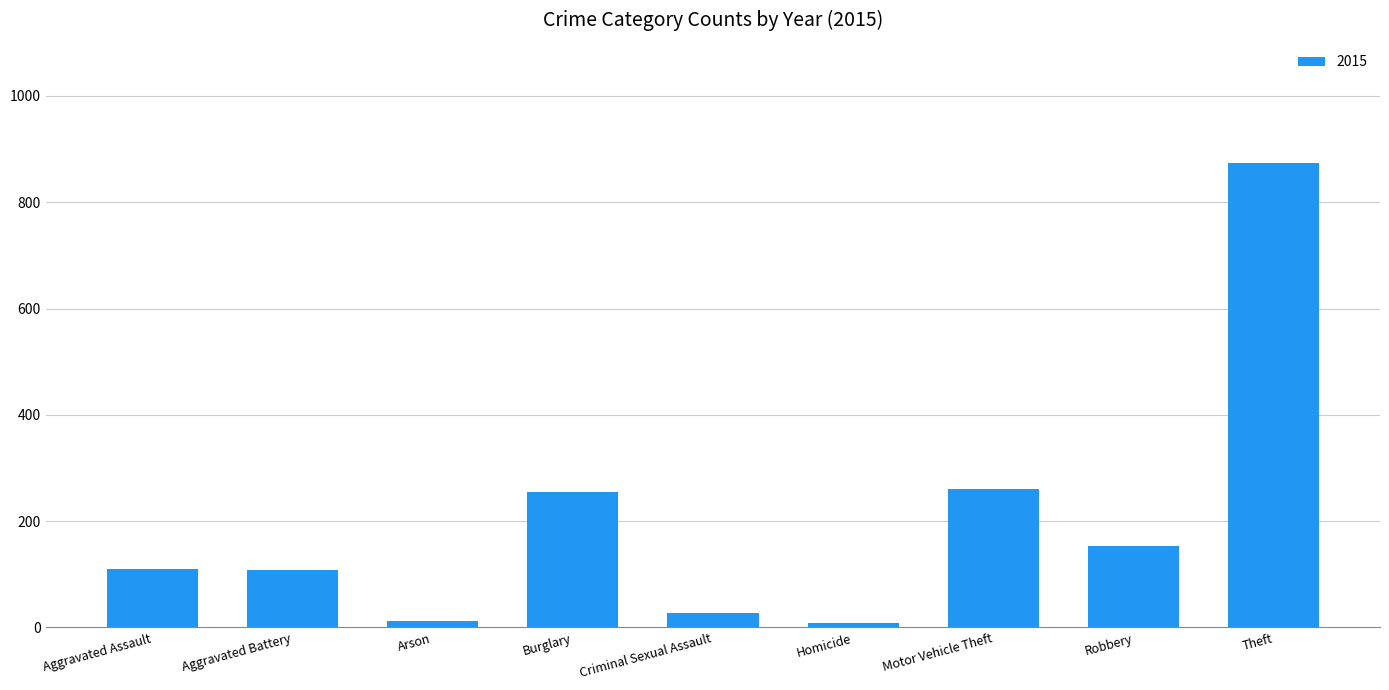

Approximately how many times larger is the value at Theft compared to Burglary?

3.4